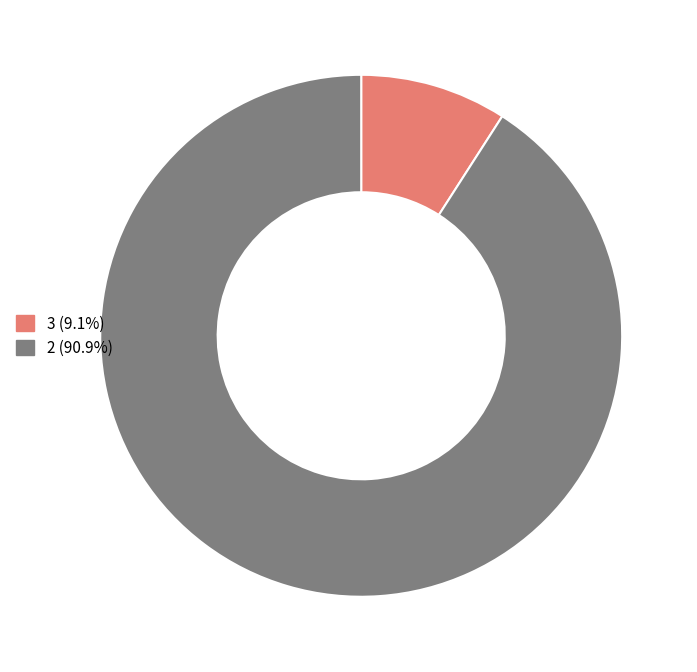

Approximately how many times larger is the value at 2 compared to 3?

10.0